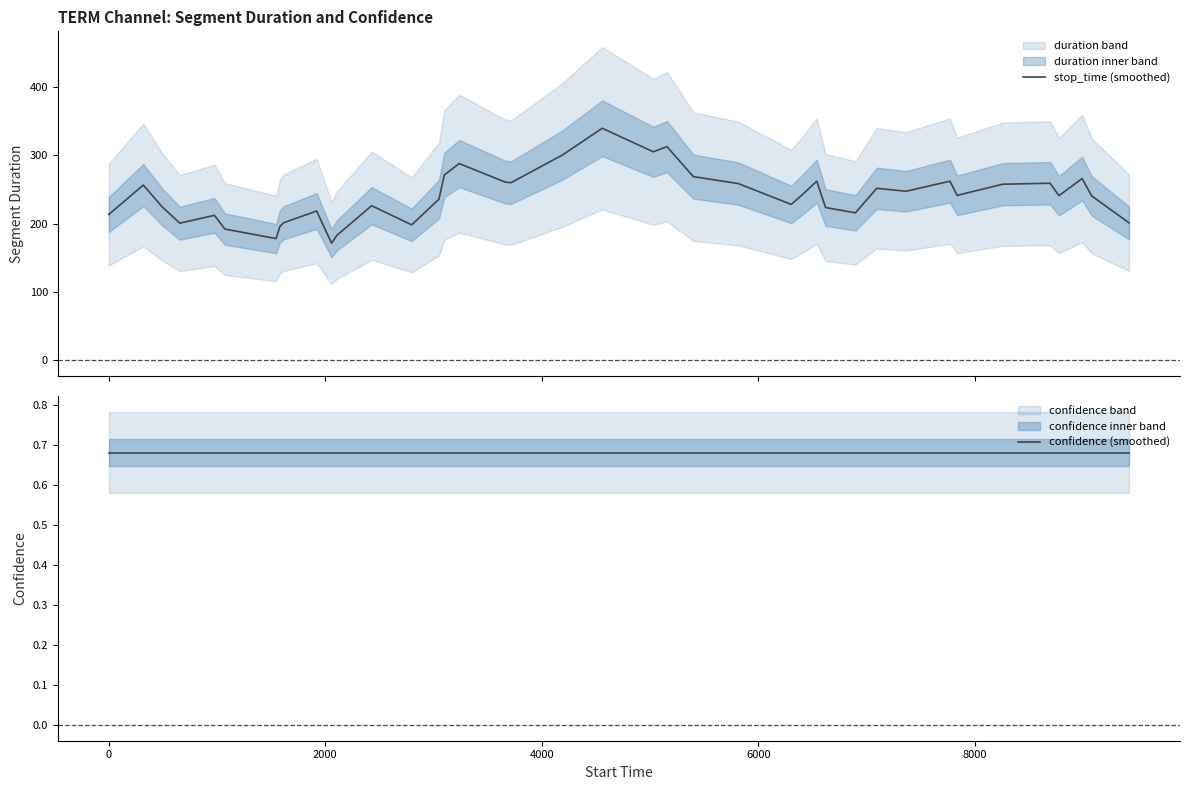

True or false: confidence (smoothed) and stop_time (smoothed) intersect in this chart.

False